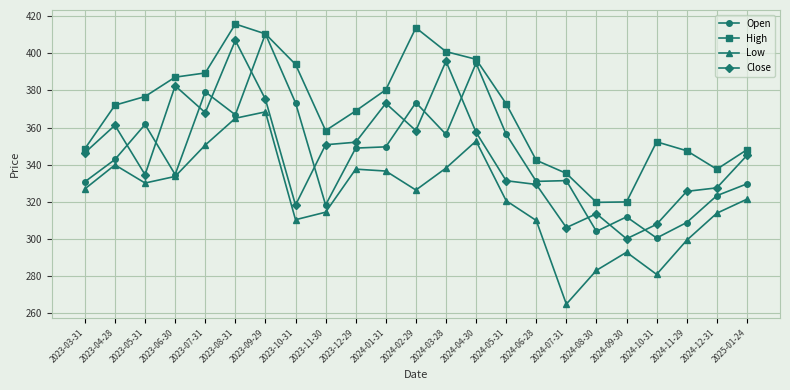

Which label corresponds to the smallest value in the chart?

2024-07-31